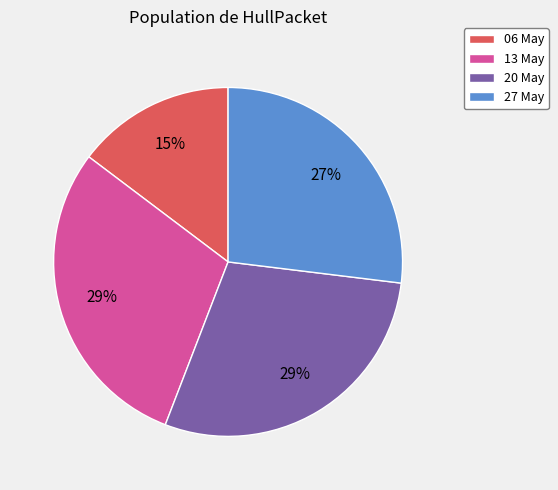

Does any single category account for the majority?

No